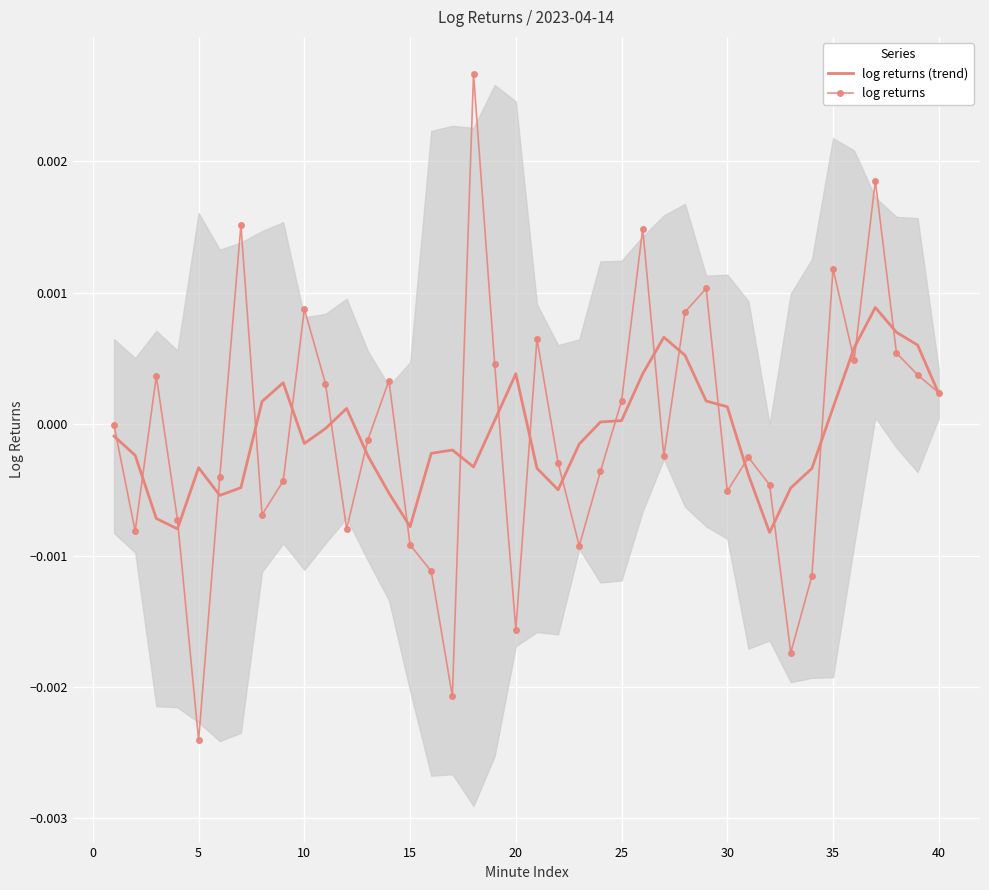

How many interior local valleys does the log returns series have?

11